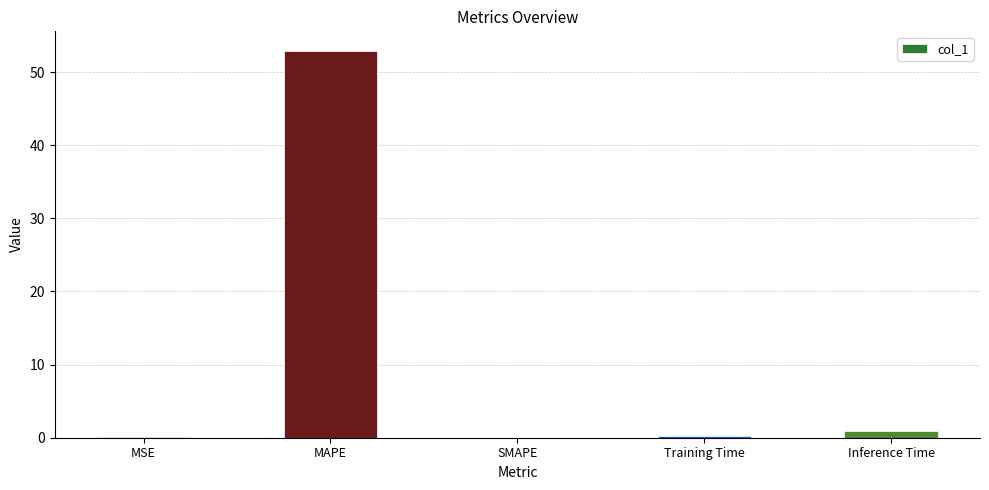

Which has a higher value, Inference Time or Training Time?

Inference Time